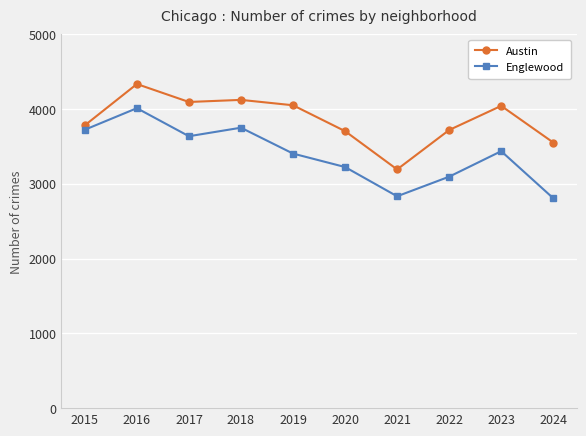

What is the value of the Englewood point at the 9th from the left?

3436